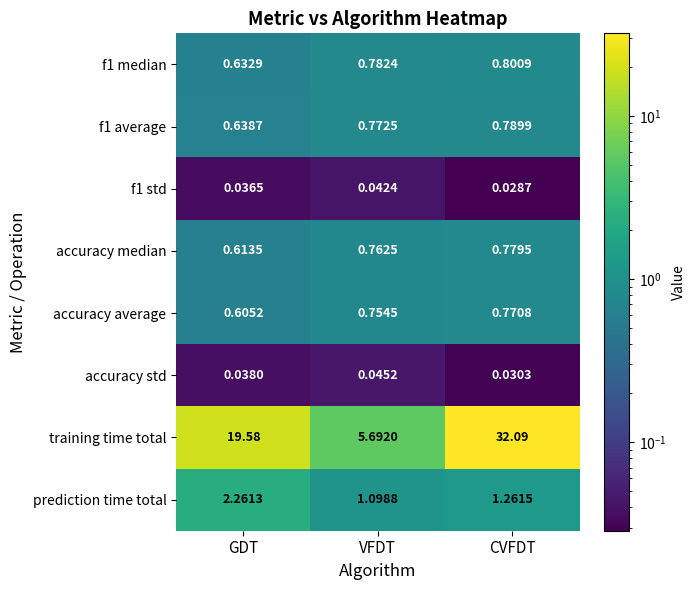

Which series has the largest total across all categories?

training time total